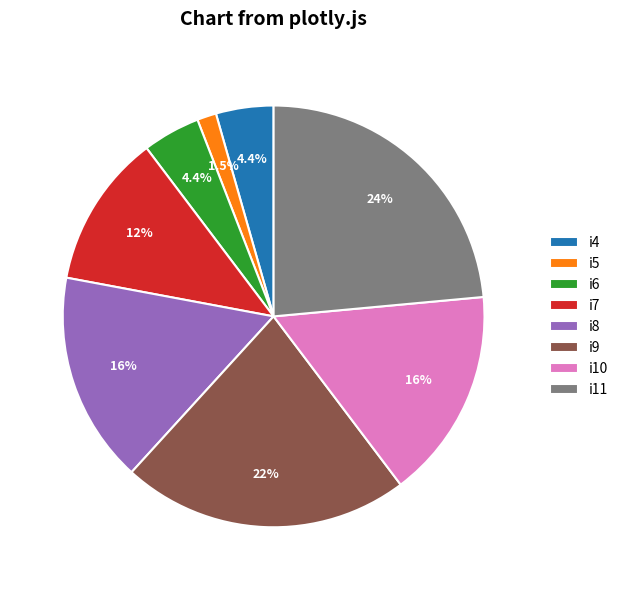

To the nearest percent, what is the difference between the largest and smallest slice percentages?

22%